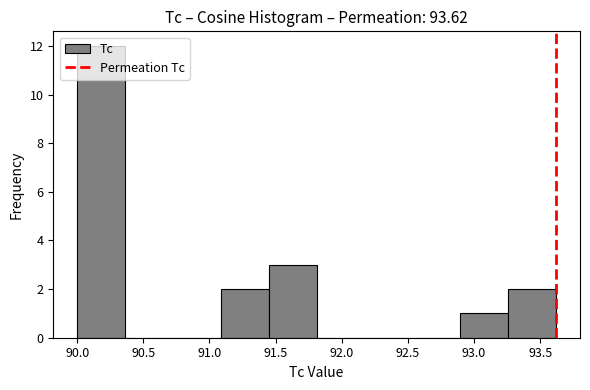

Reading left to right, list every bar in this chart as the range it spans on the x-axis followed by its height. Neither the bar edges nor the heights are printed on the chart, so give them approximately, as read against the axes.

90.00 to 90.35: 12
90.35 to 90.70: 0
90.70 to 91.10: 0
91.10 to 91.45: 2
91.45 to 91.80: 3
91.80 to 92.15: 0
92.15 to 92.55: 0
92.55 to 92.90: 0
92.90 to 93.25: 1
93.25 to 93.60: 2